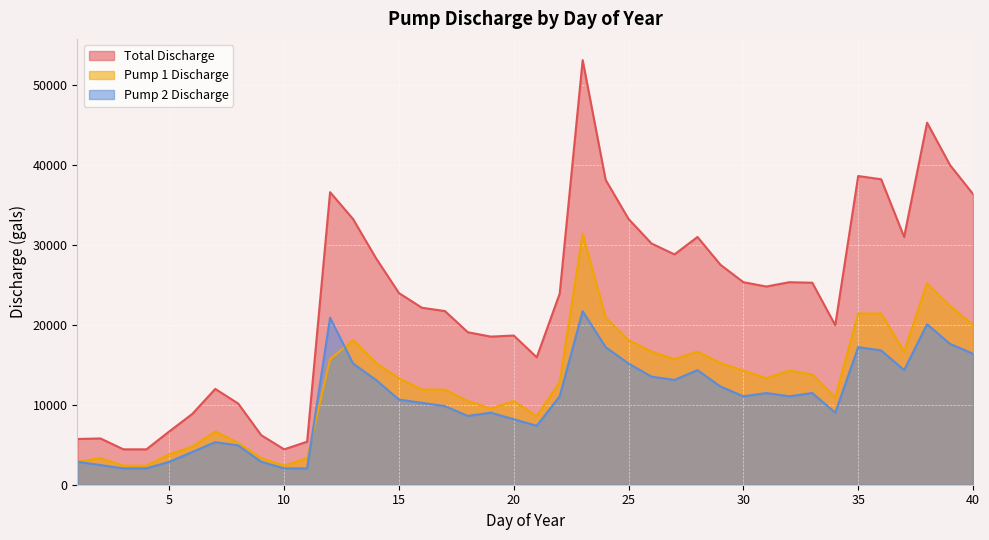

How many data points in Pump 1 Discharge are less than 13324?

19